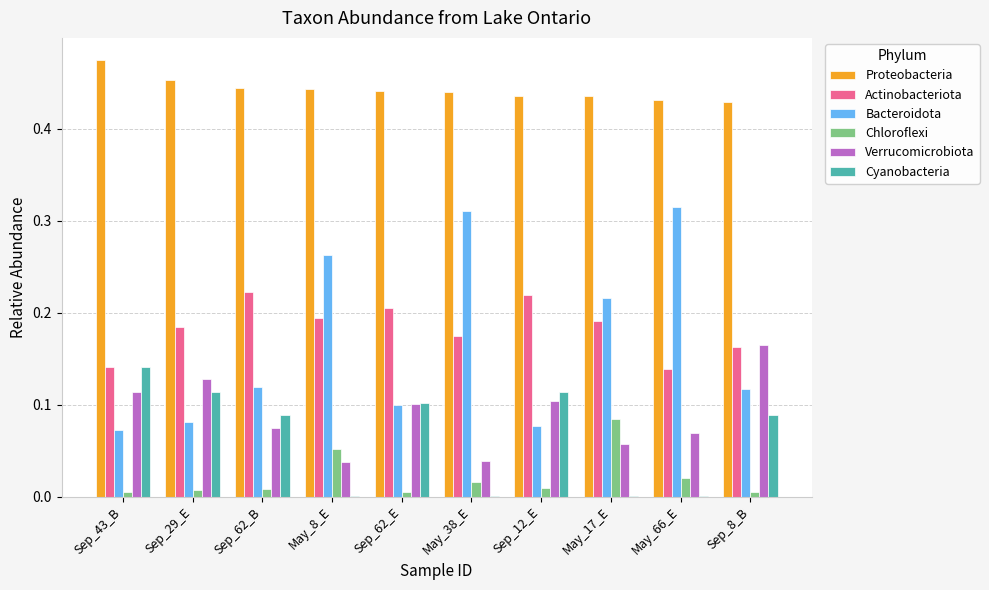

At which category does the chart reach its peak across all series?

Sep_43_B